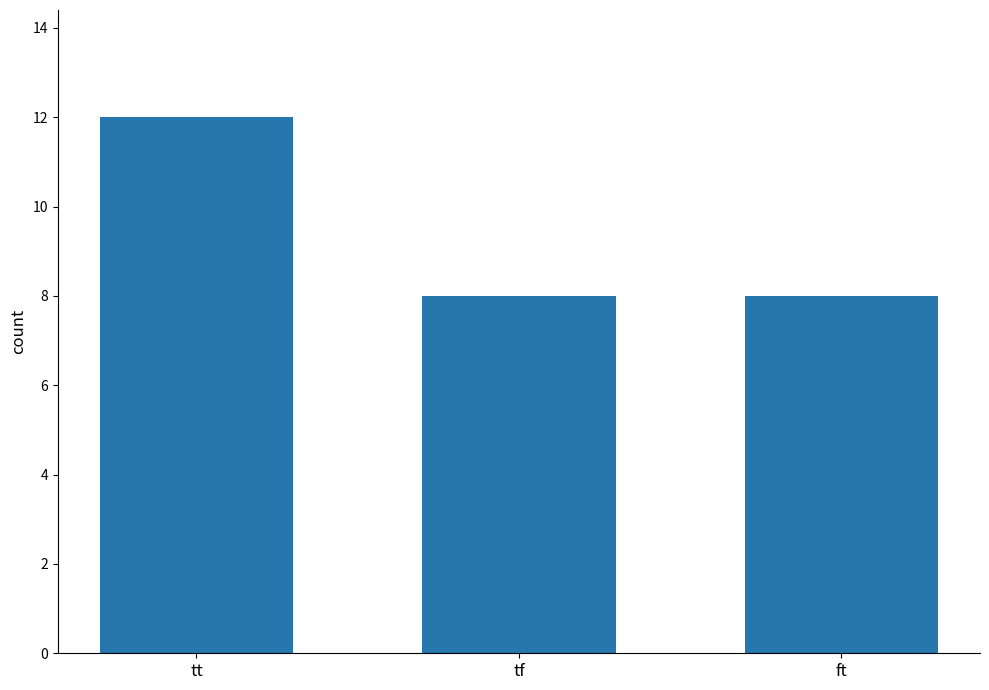

What is the value of the 1st bar from the left?

12